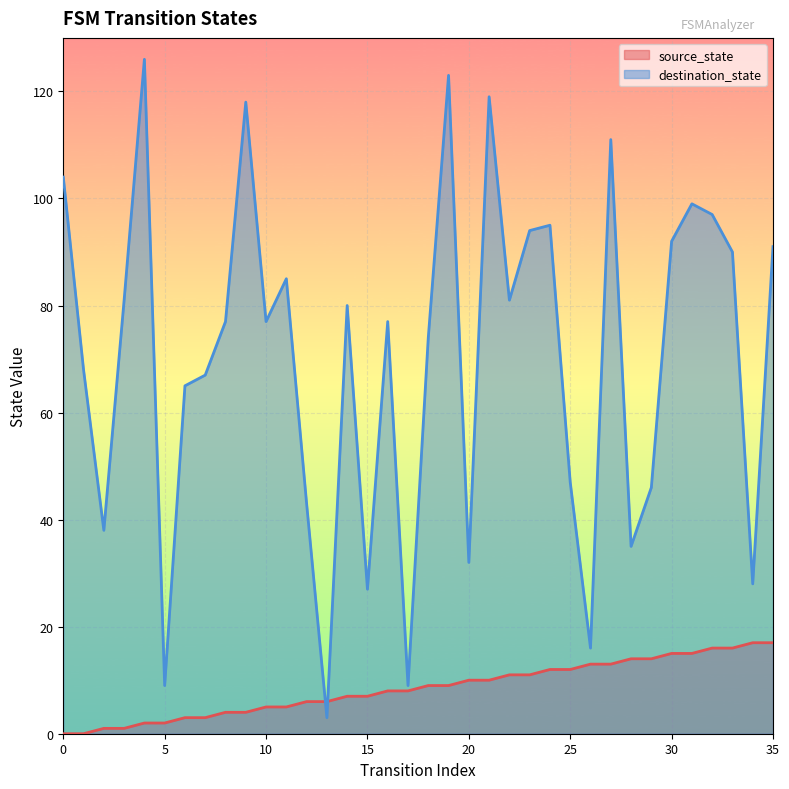

True or false: source_state has more than 0 interior local peaks.

False